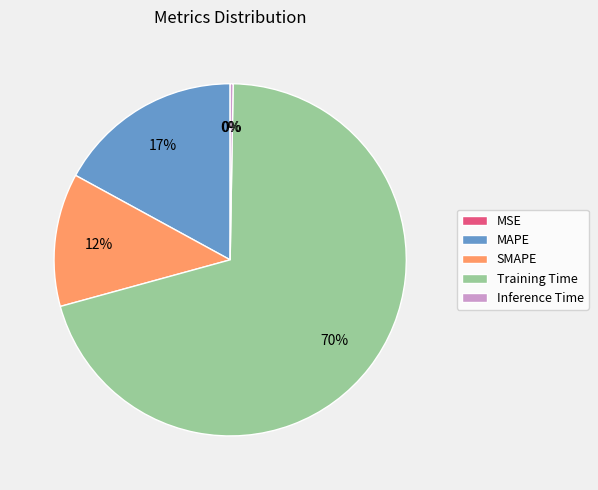

Is the sum of MAPE and Training Time greater than half?

Yes